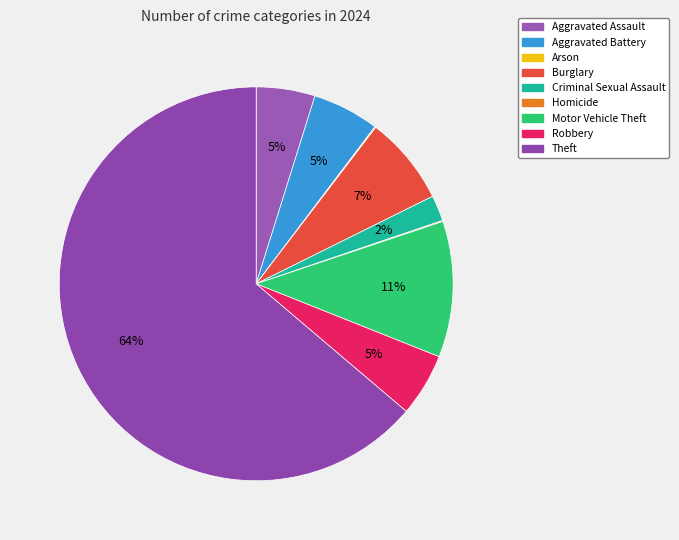

True or false: Burglary accounts for 7% of the total.

True